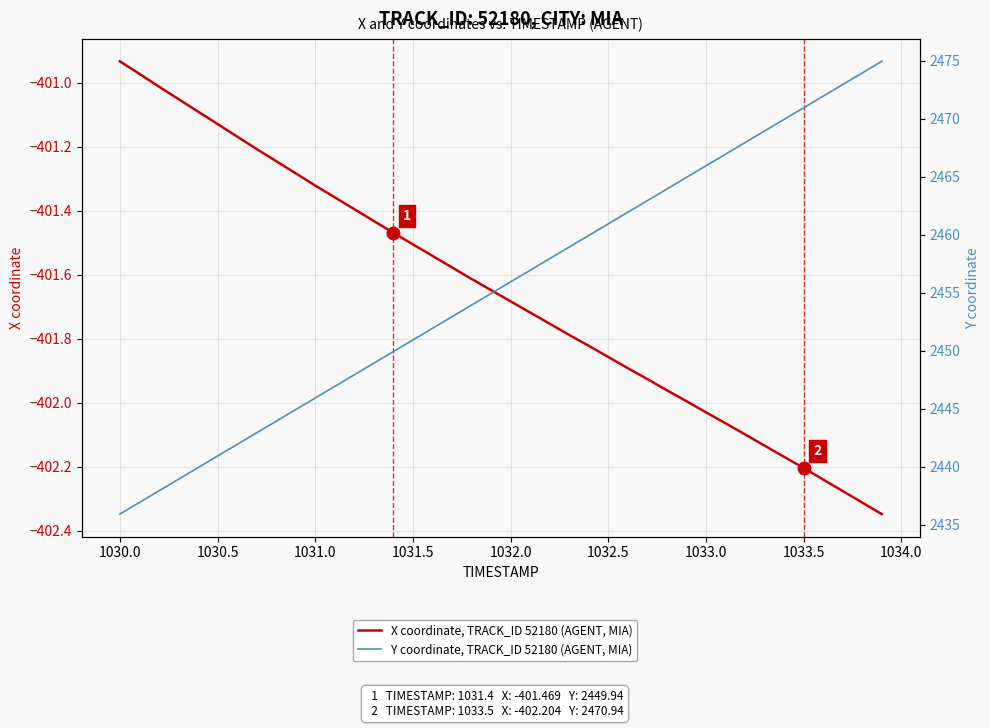

How many lines are shown in the chart?

2